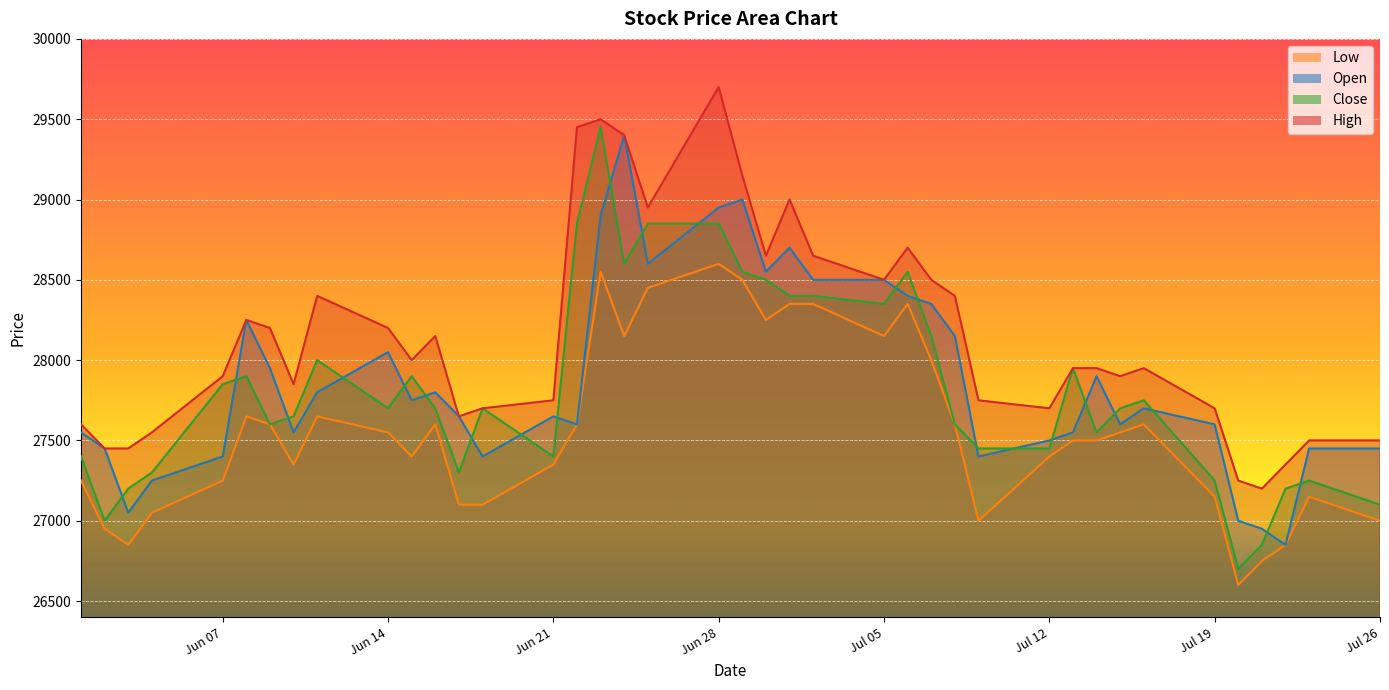

What is the maximum value shown in the chart?

29700